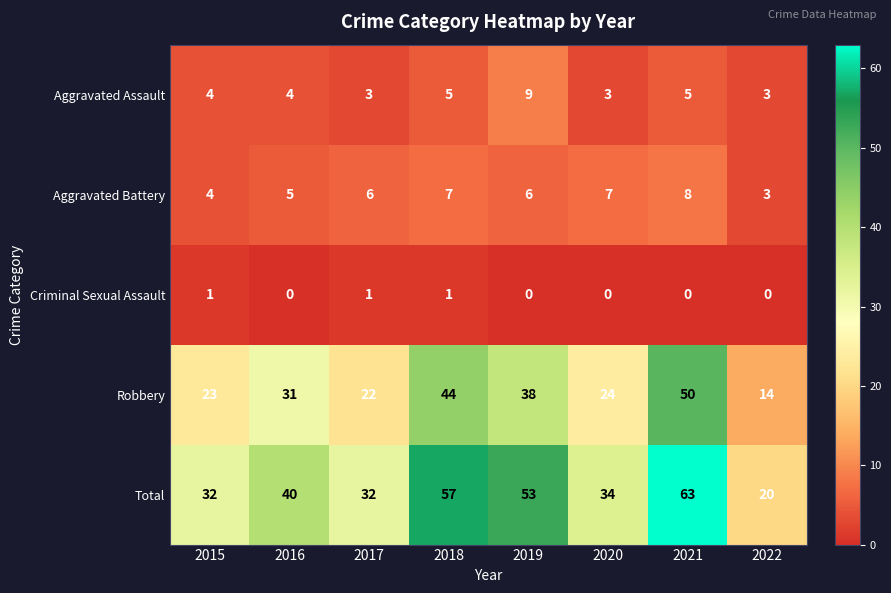

Rank the series at 2019 from lowest to highest value.

Criminal Sexual Assault, Aggravated Battery, Aggravated Assault, Robbery, Total